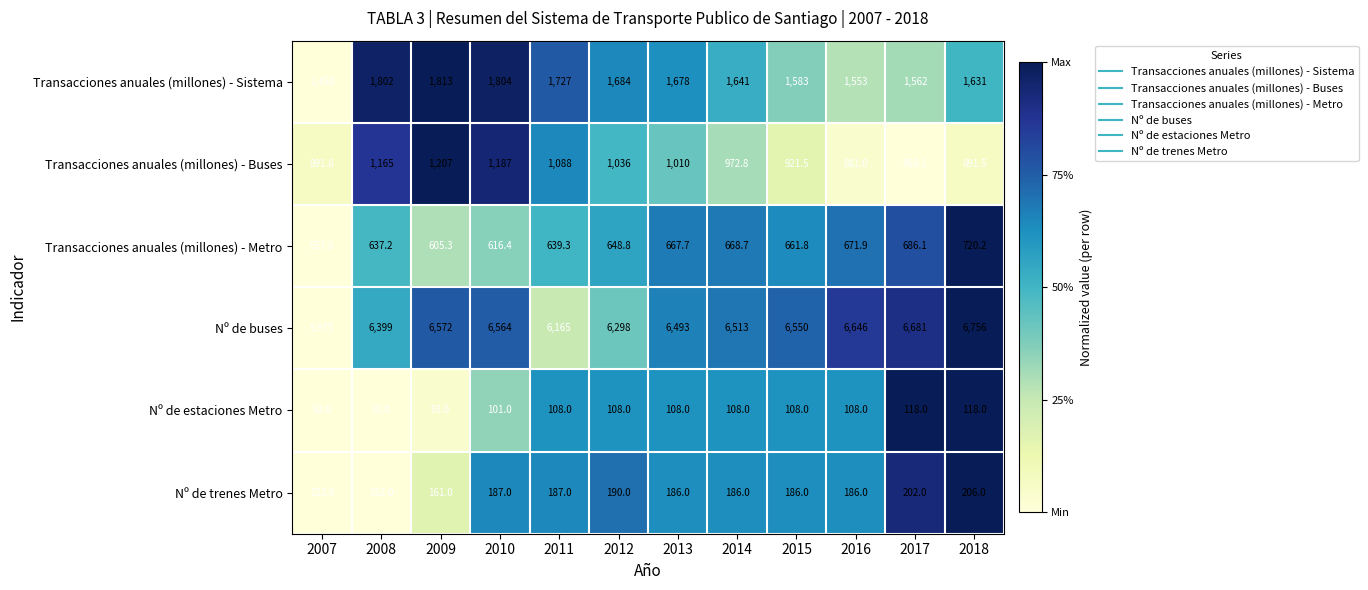

Between 2011 and 2013, which series saw the biggest shift?

Nº de buses